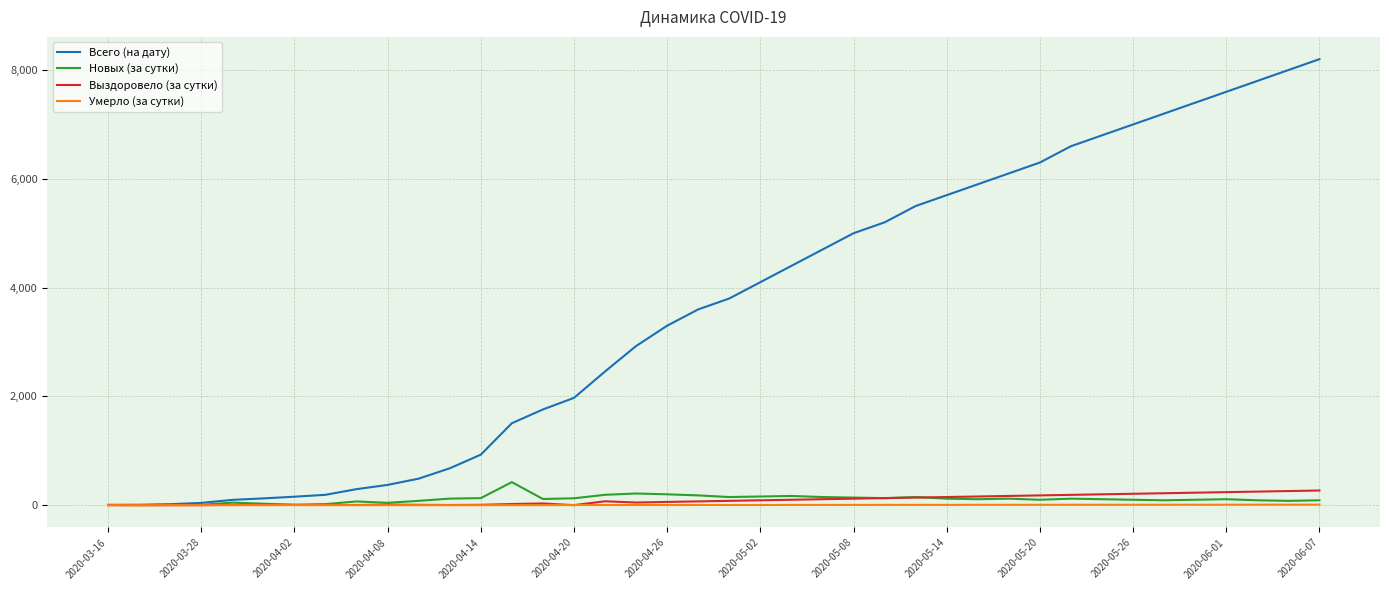

Which series has the largest total across all categories?

Всего (на дату)